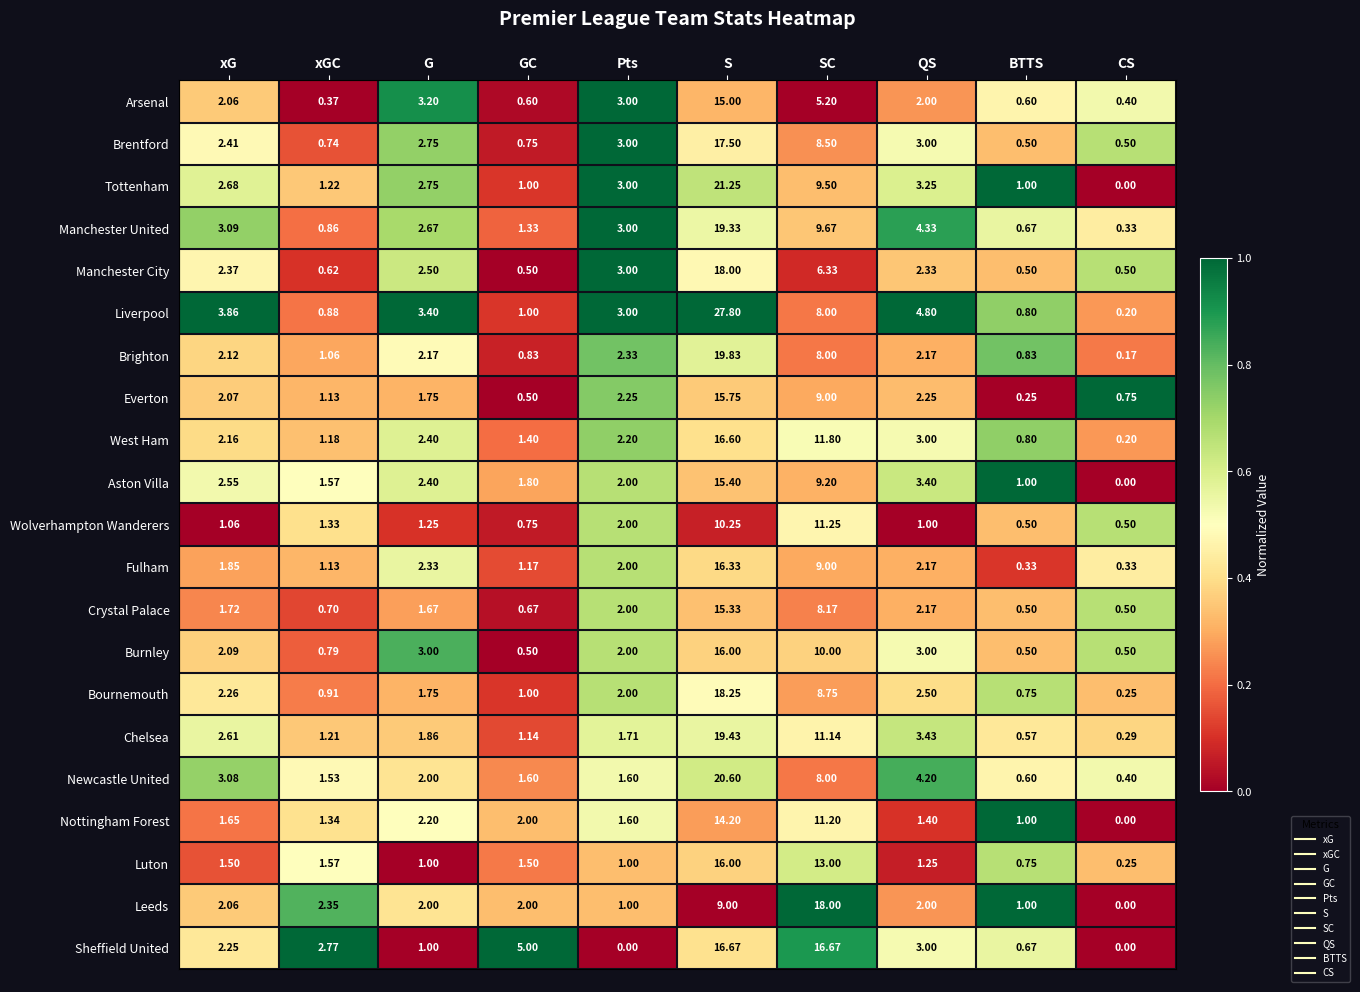

Which series has the largest total across all categories?

Liverpool